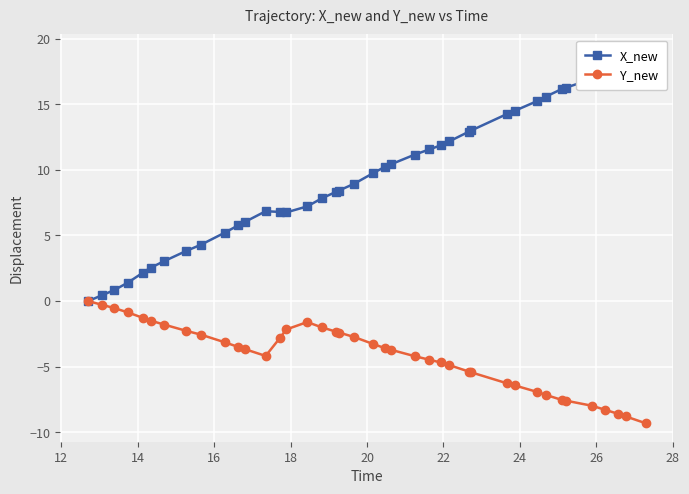

Is this an area chart (filled region under the line)?

No